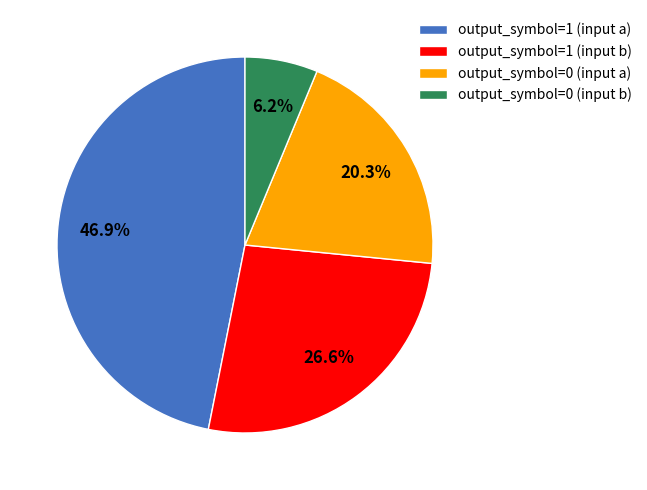

True or false: output_symbol=1 (input a) accounts for 59% of the total.

False